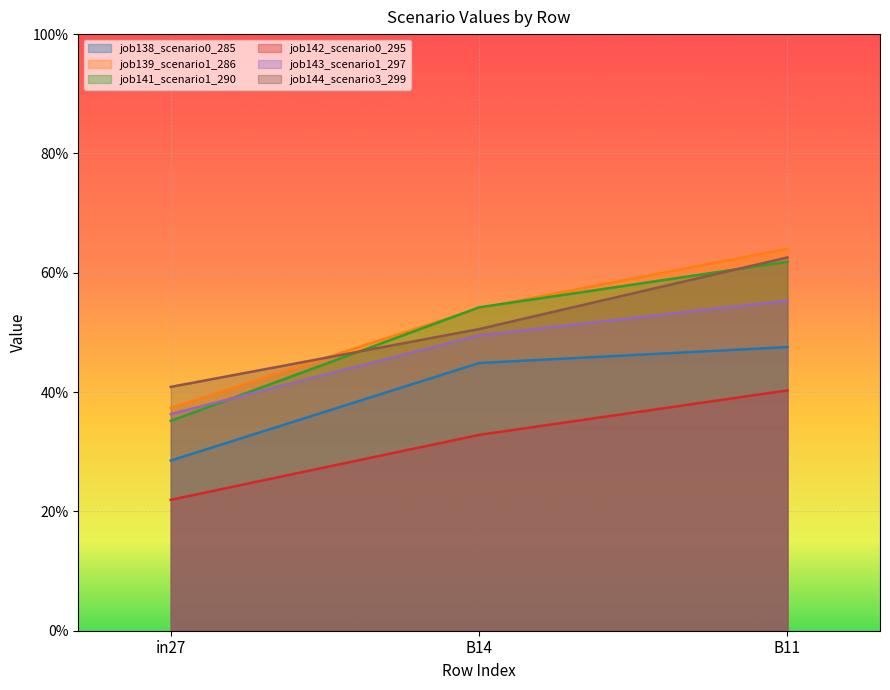

What is the label of the 3rd point from the right?

in27